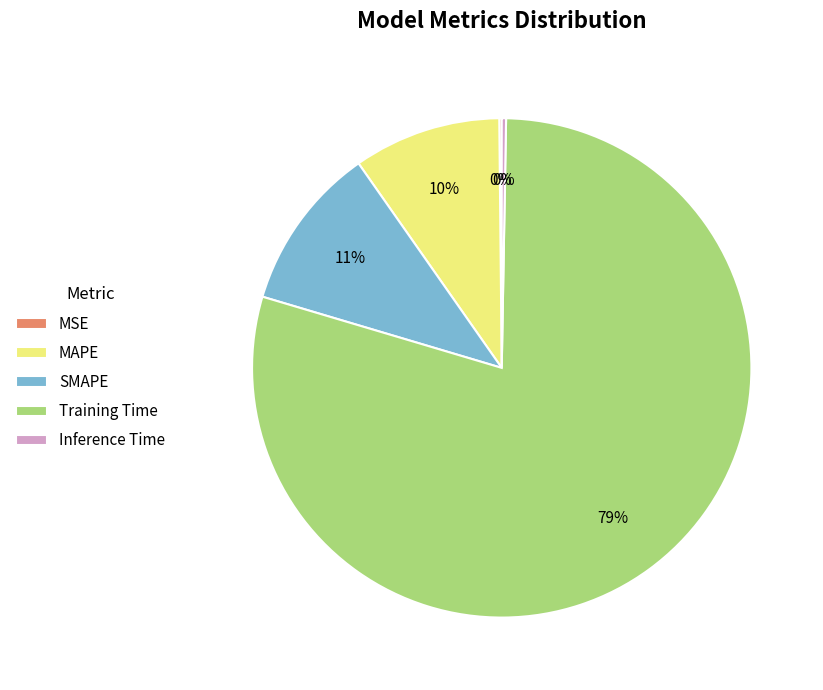

Is there a majority slice in this chart?

Yes